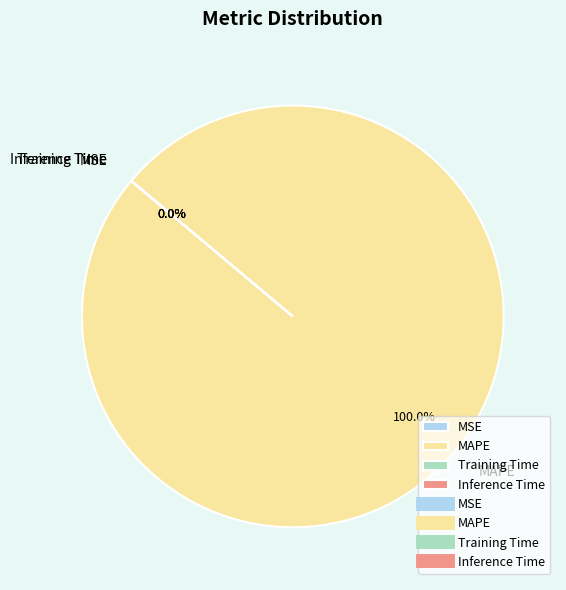

What is the largest slice in the pie chart?

MAPE